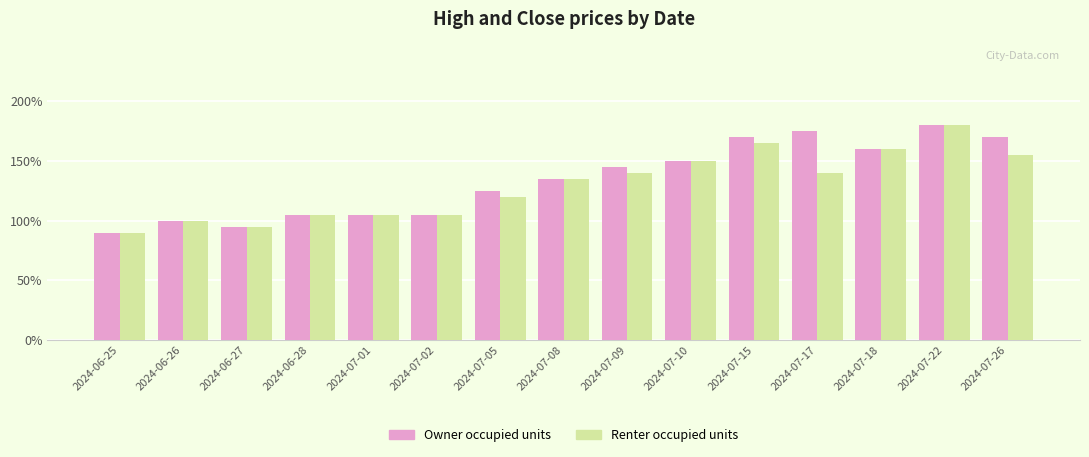

At 2024-07-01, list the series in order from smallest to largest.

Owner occupied units, Renter occupied units